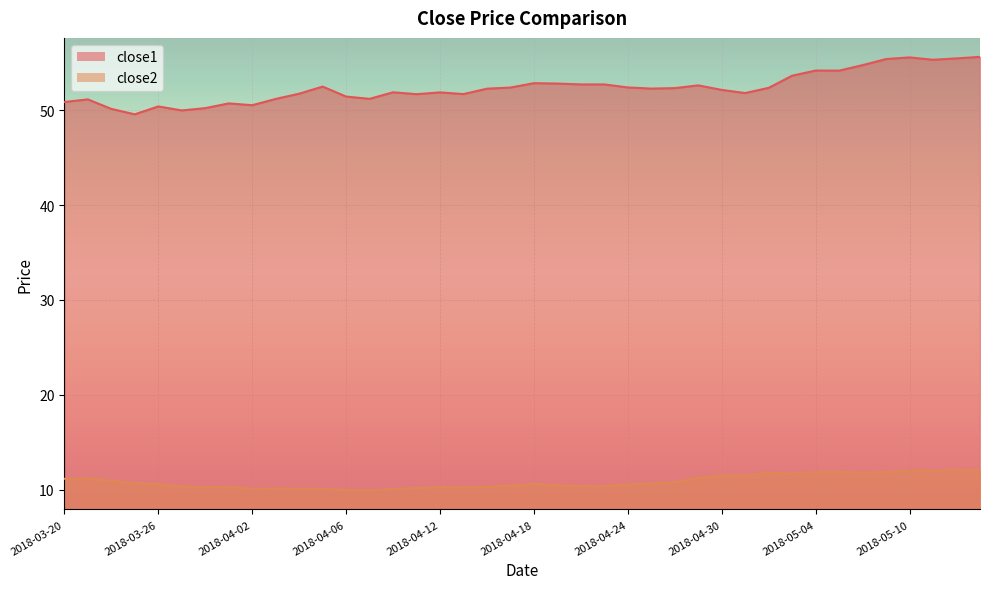

True or false: close2 and close1 intersect in this chart.

False